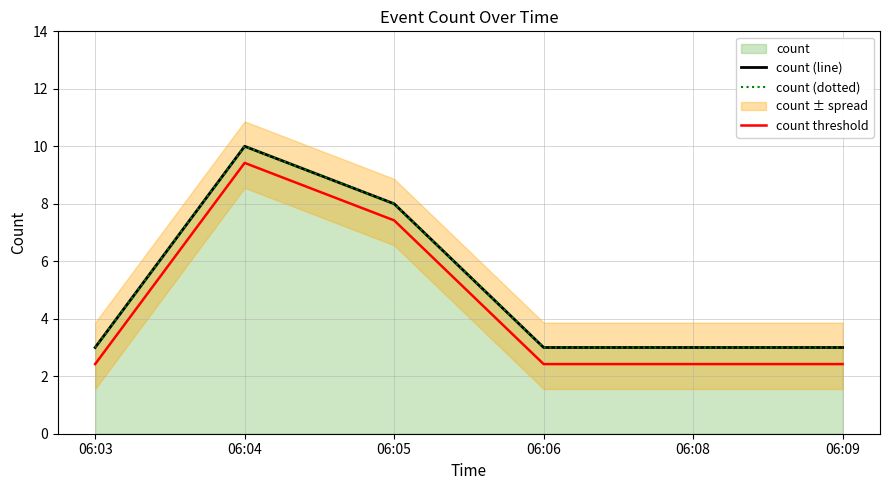

Does the chart display data point markers on the line(s)?

No